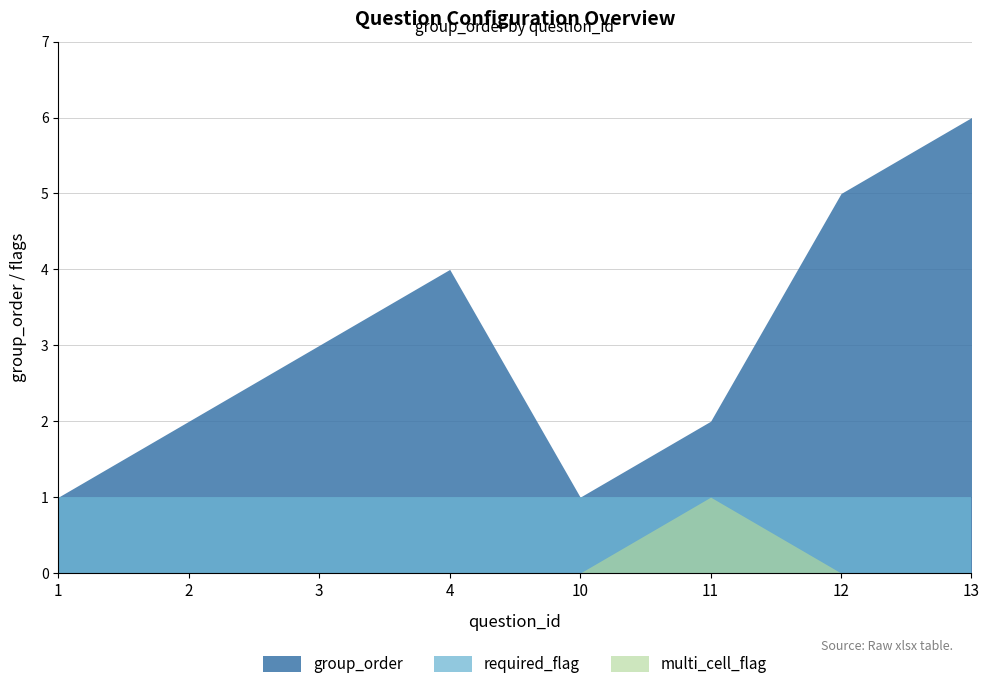

Which category has the lowest value in the required_flag series?

1